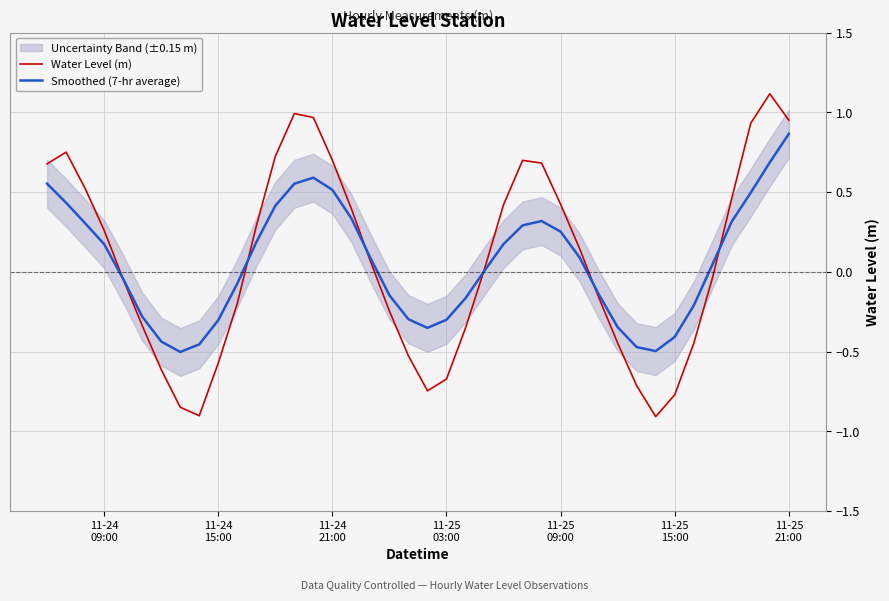

Reading right to left, list all the values displayed in this chart.

Water Level (m): 0.9	1.1	0.9	0.5	-0.0	-0.4	-0.8	-0.9	-0.7	-0.4	-0.2	0.1	0.4	0.7	0.7	0.4	0.0	-0.4	-0.7	-0.7	-0.5	-0.2	0.1	0.4	0.7	1.0	1.0	0.7	0.3	-0.2	-0.6	-0.9	-0.8	-0.6	-0.3	-0.0	0.3	0.5	0.8	0.7
Smoothed (7-hr average): 0.9	0.7	0.5	0.3	0.1	-0.2	-0.4	-0.5	-0.5	-0.3	-0.1	0.1	0.3	0.3	0.3	0.2	0.0	-0.2	-0.3	-0.4	-0.3	-0.1	0.1	0.3	0.5	0.6	0.6	0.4	0.2	-0.1	-0.3	-0.5	-0.5	-0.4	-0.3	-0.0	0.2	0.3	0.4	0.6